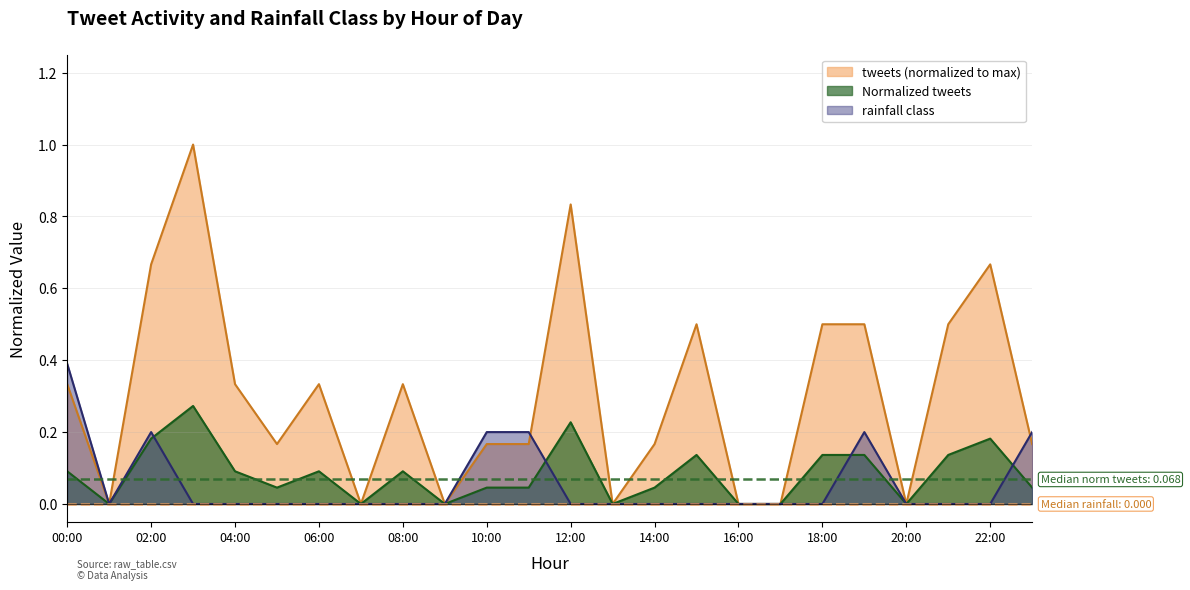

In rainfall class, how many points are lower than both neighbors (excluding endpoints)?

1